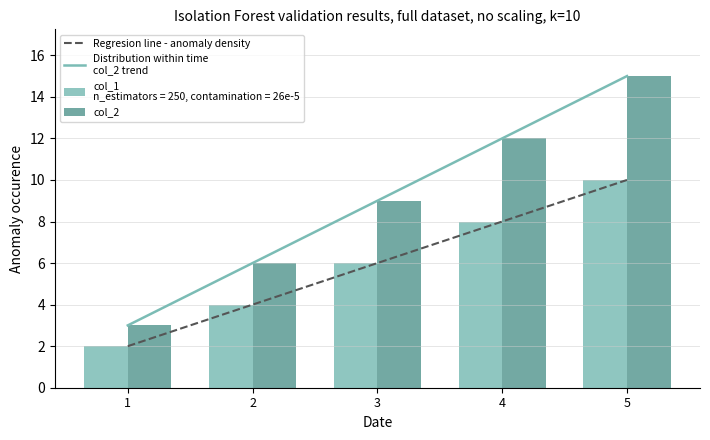

What is the difference between the second highest and second lowest values in the col_1 series?

4